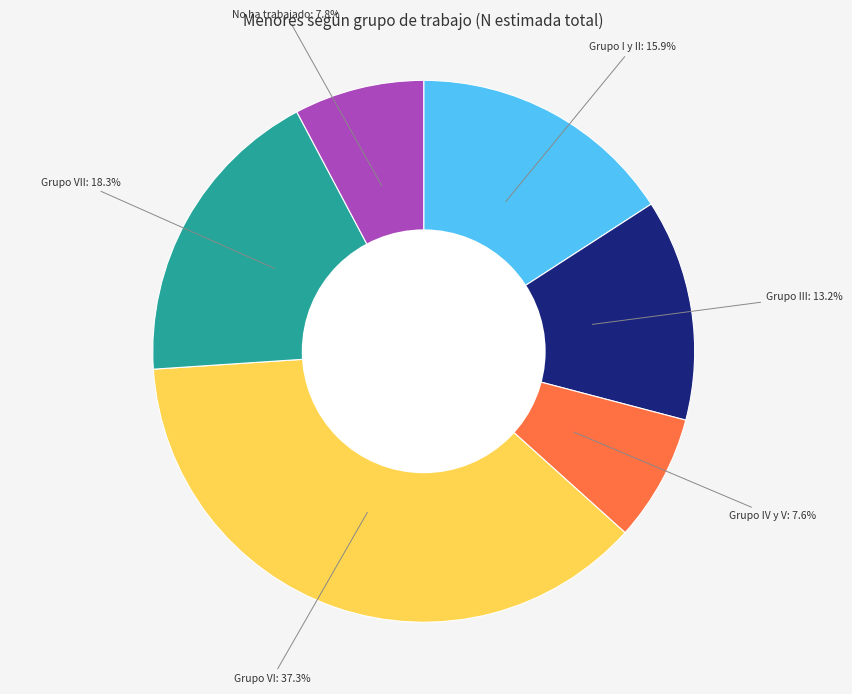

Combined, do Grupo VII and Grupo IV y V account for over 50%?

No